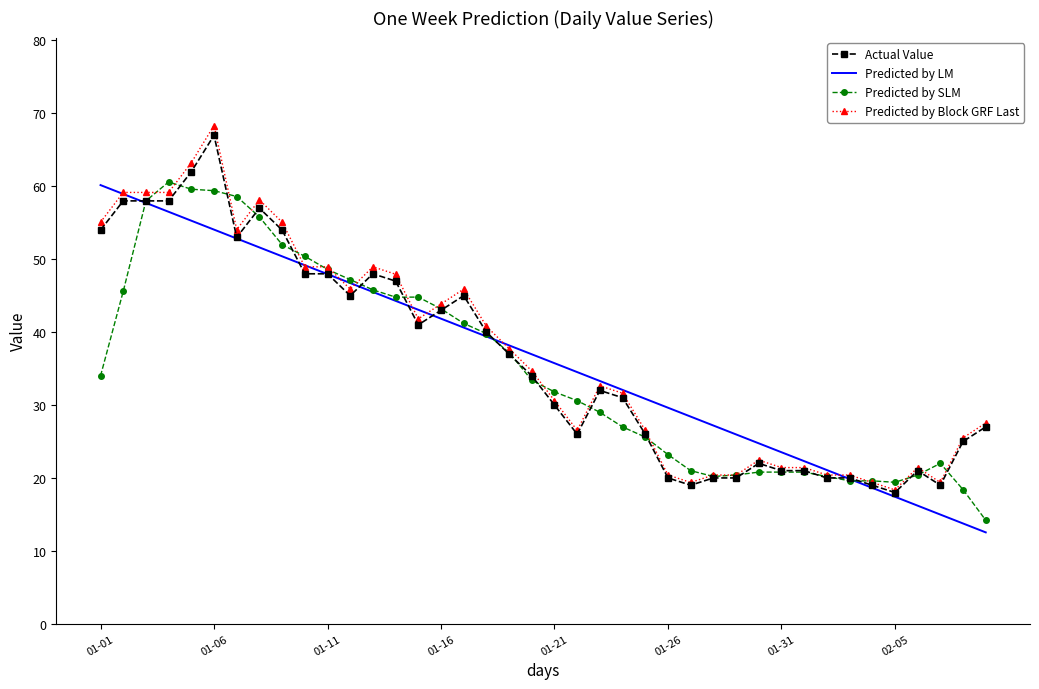

What is the lowest value of the Predicted by LM series?

12.5